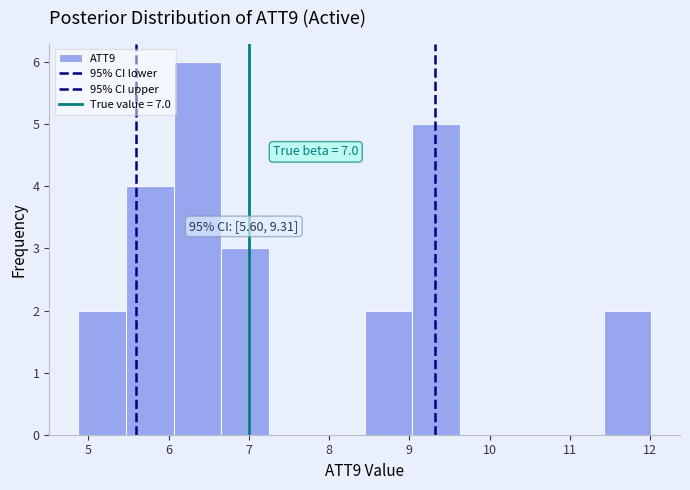

Over which range of the x-axis is the bar tallest?

6.1 to 6.7